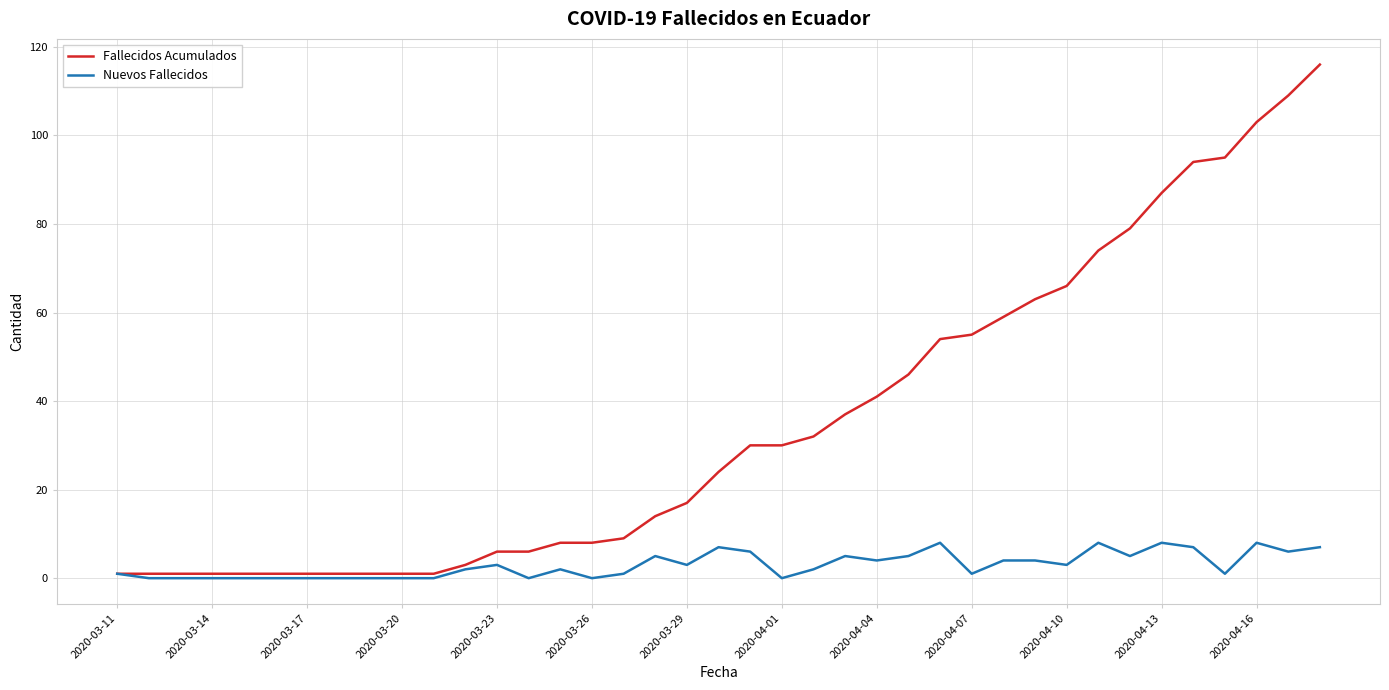

Rank the series by their average value, from highest to lowest.

Fallecidos Acumulados, Nuevos Fallecidos